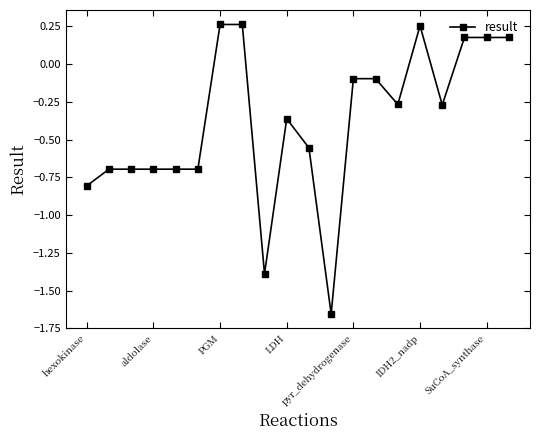

How many data points does each series have?

20